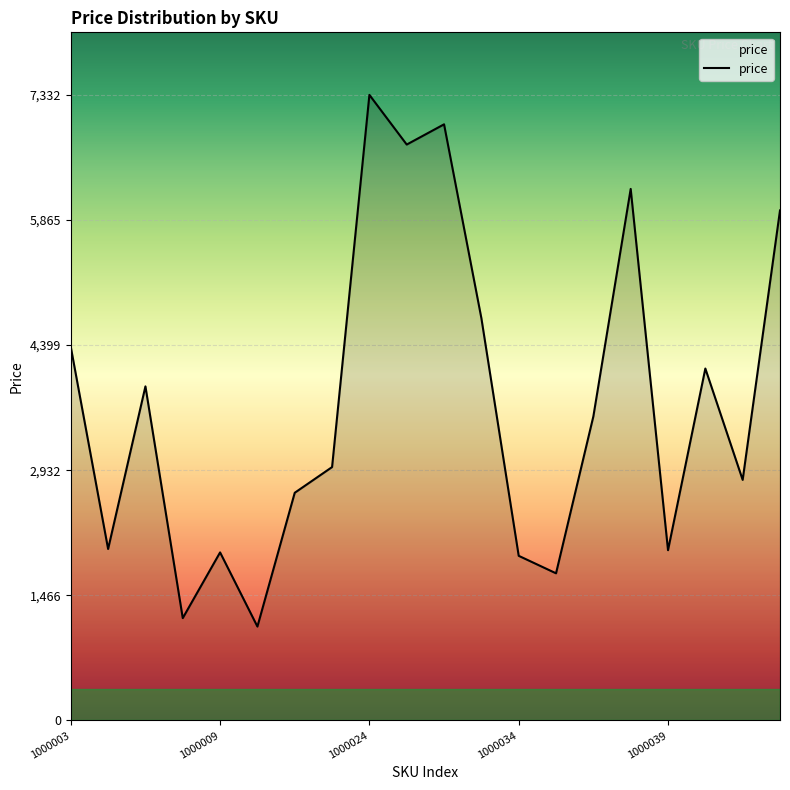

What is the smallest value displayed?

1101